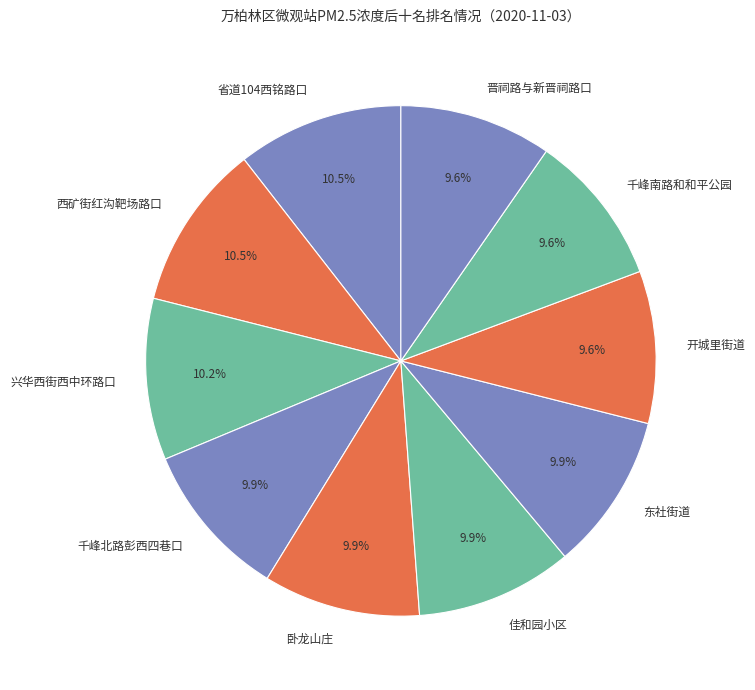

The 晋祠路与新晋祠路口 slice represents 24% of the pie. True or false?

False